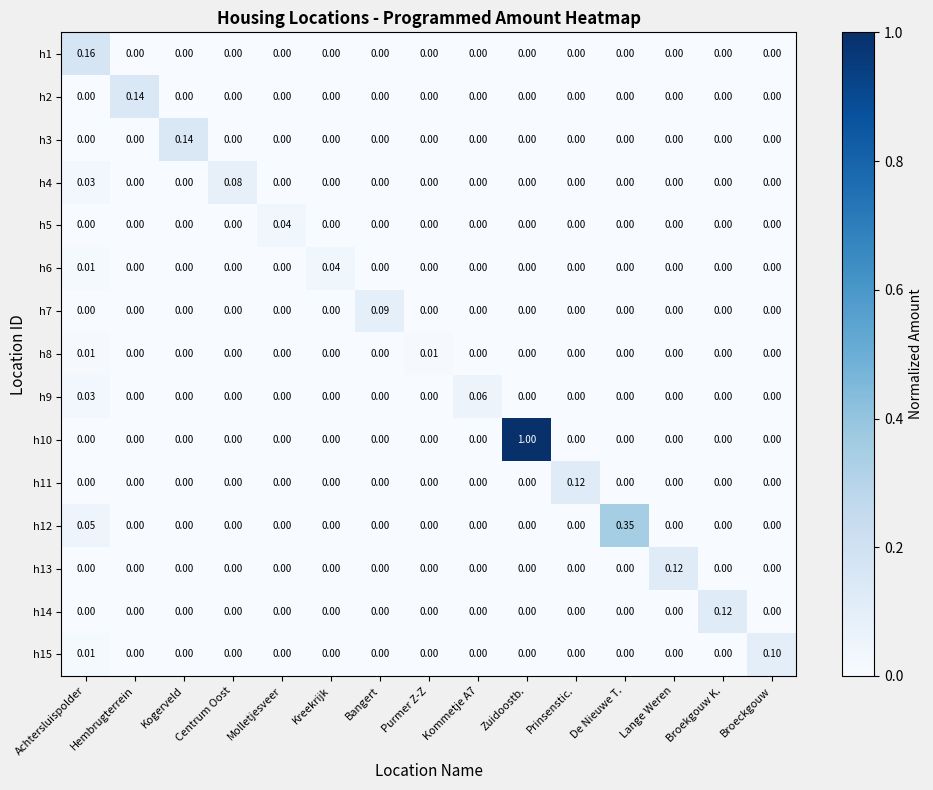

Which series has the largest total across all categories?

h10